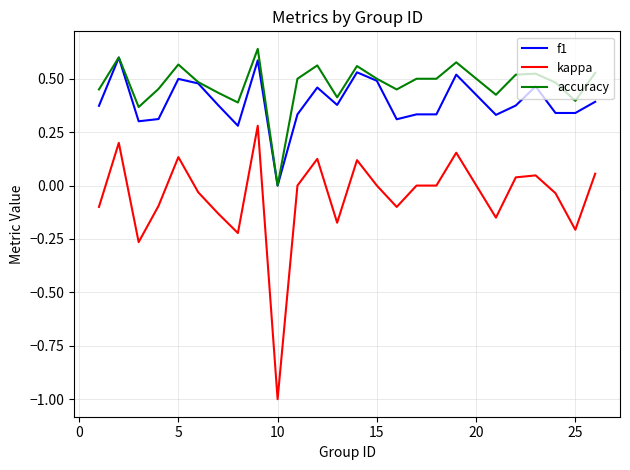

Count the accuracy values in the range 0 to 1.

25